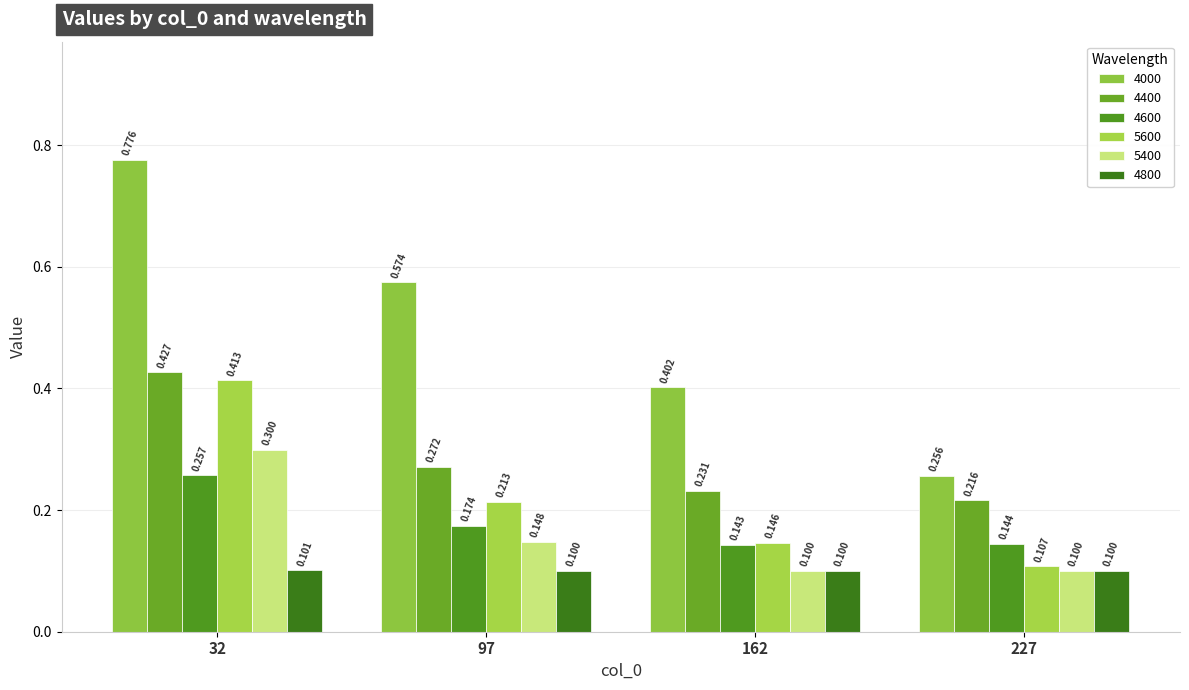

The 4000 series shows 1.1 at 32. True or false?

False